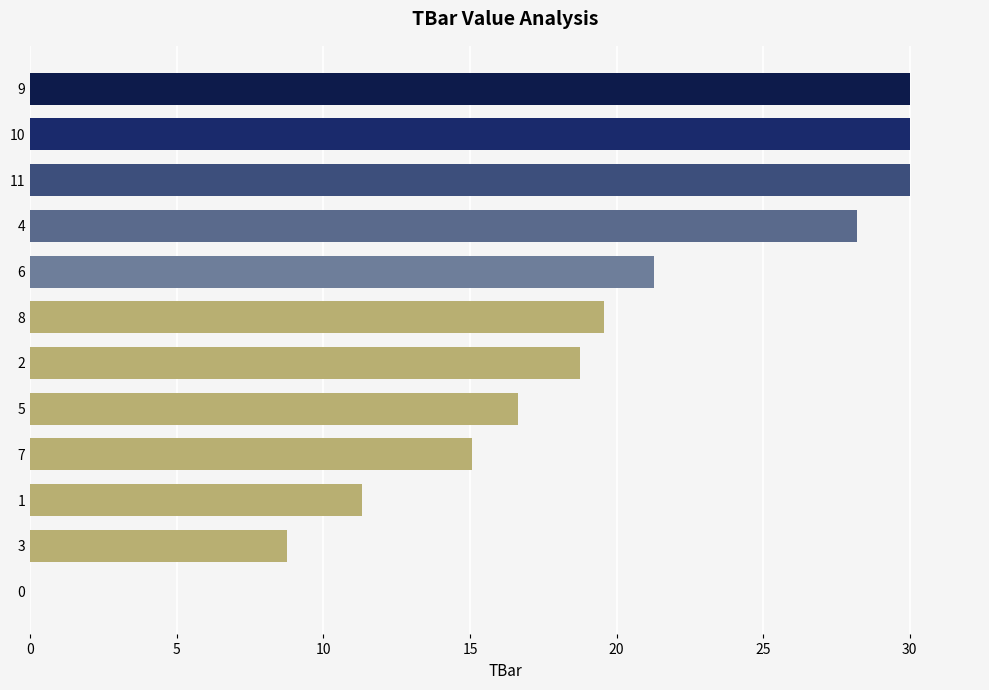

What is the maximum value shown in the chart?

30.0